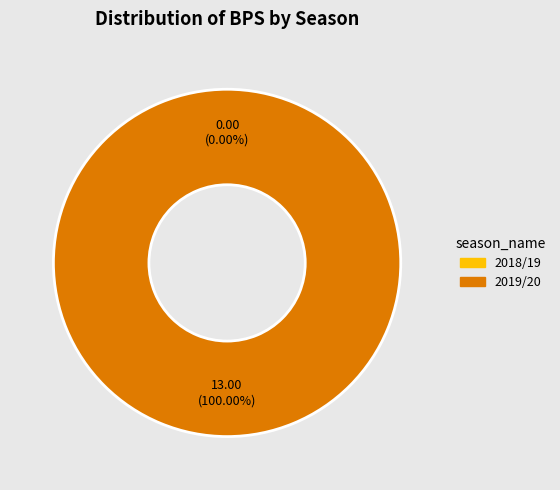

What is the smallest slice in the pie chart?

2018/19